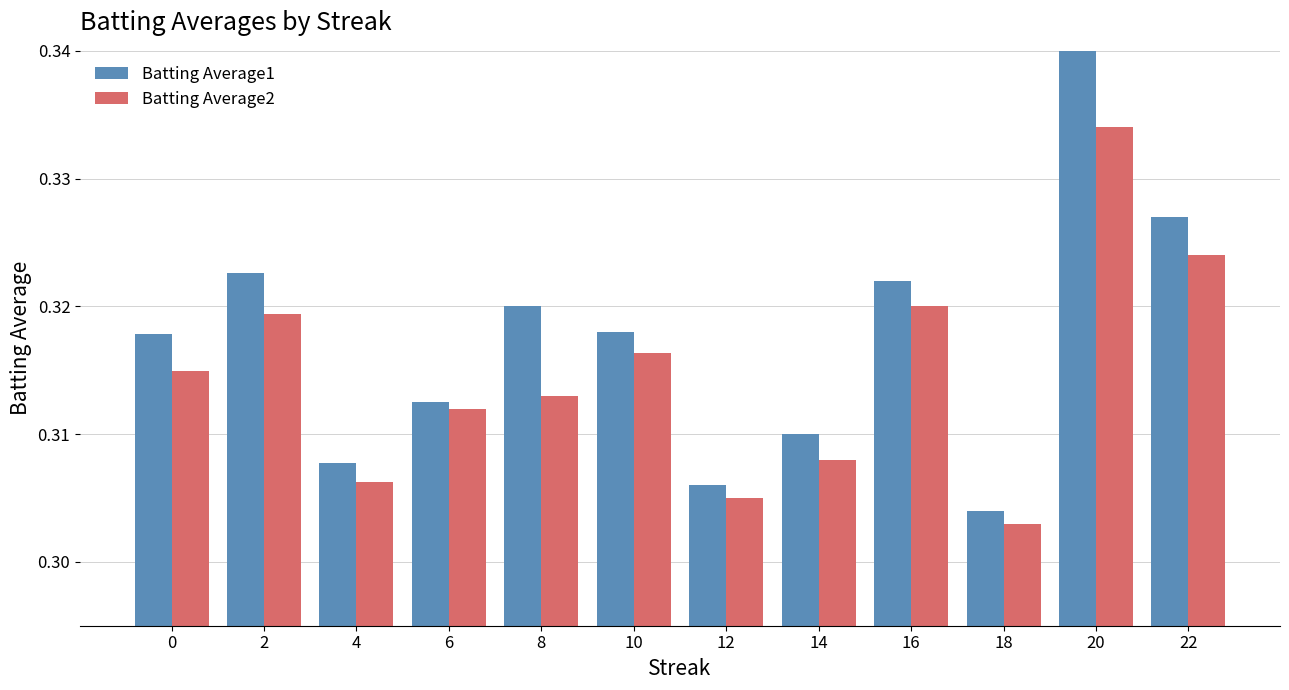

What is the highest value of the Batting Average1 series?

0.3